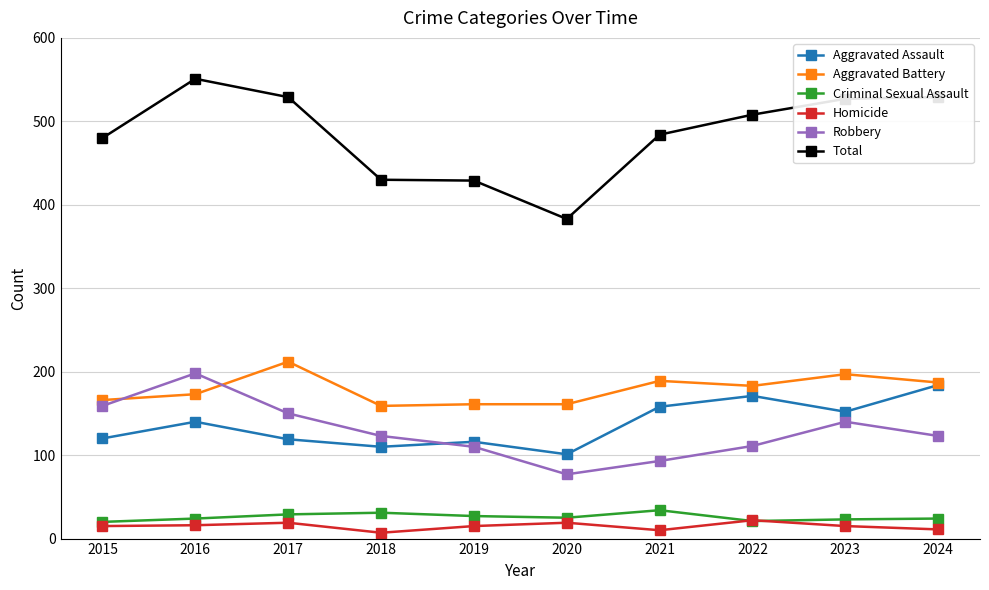

At which category does Aggravated Battery reach its first local peak?

2017